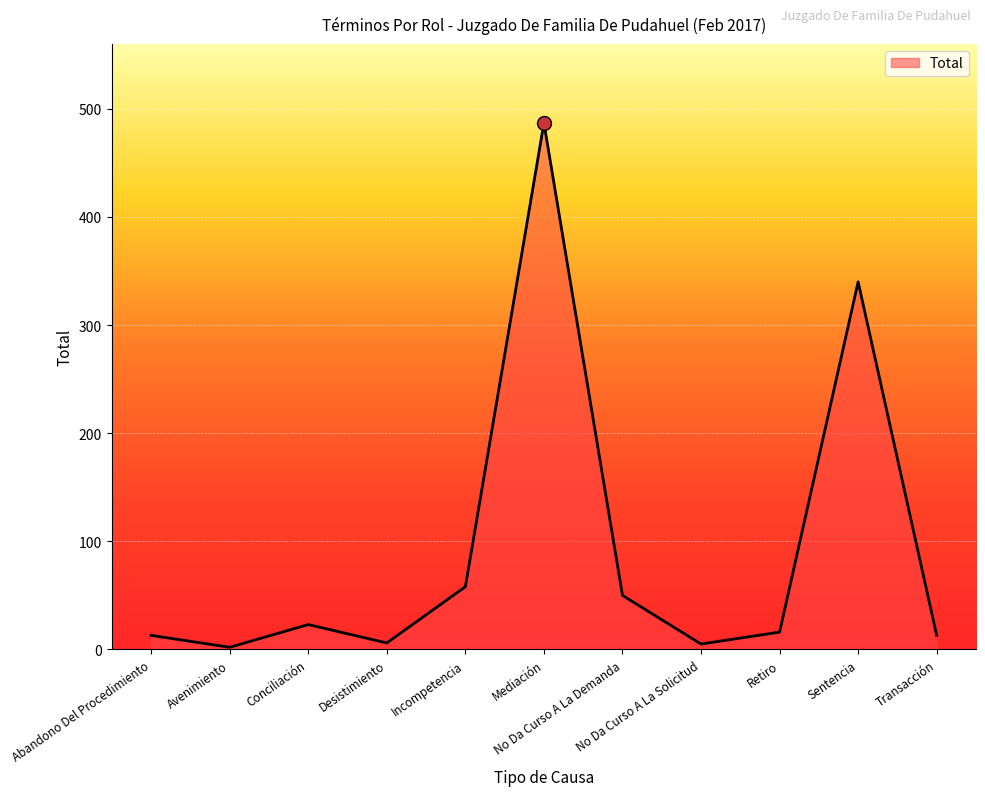

Which category has the highest value across all series?

Mediación